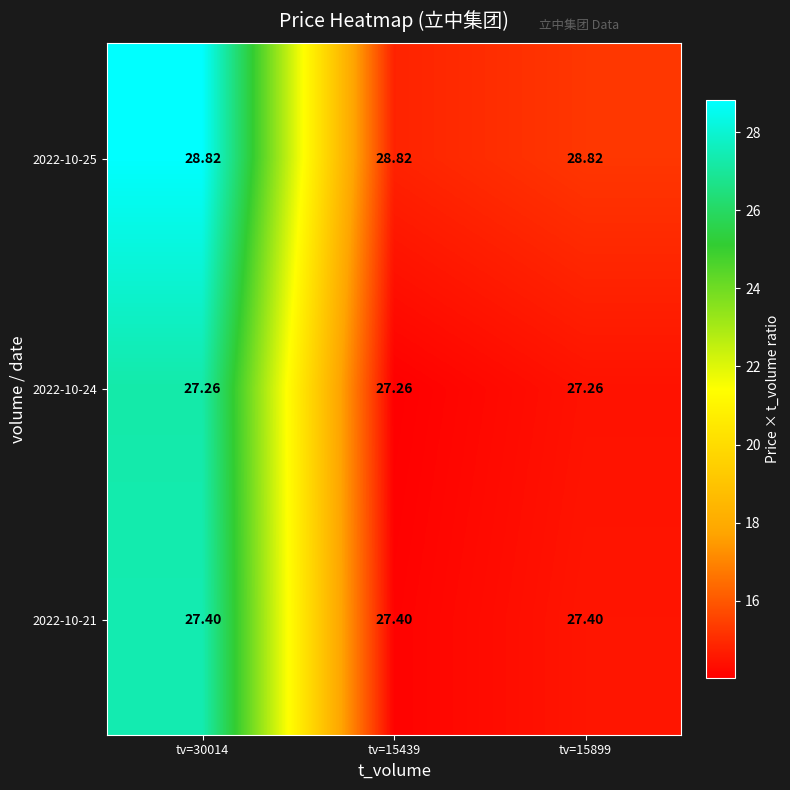

Is the value of 2022-10-24 at tv=15899 greater than the value of 2022-10-25 at tv=15439?

No